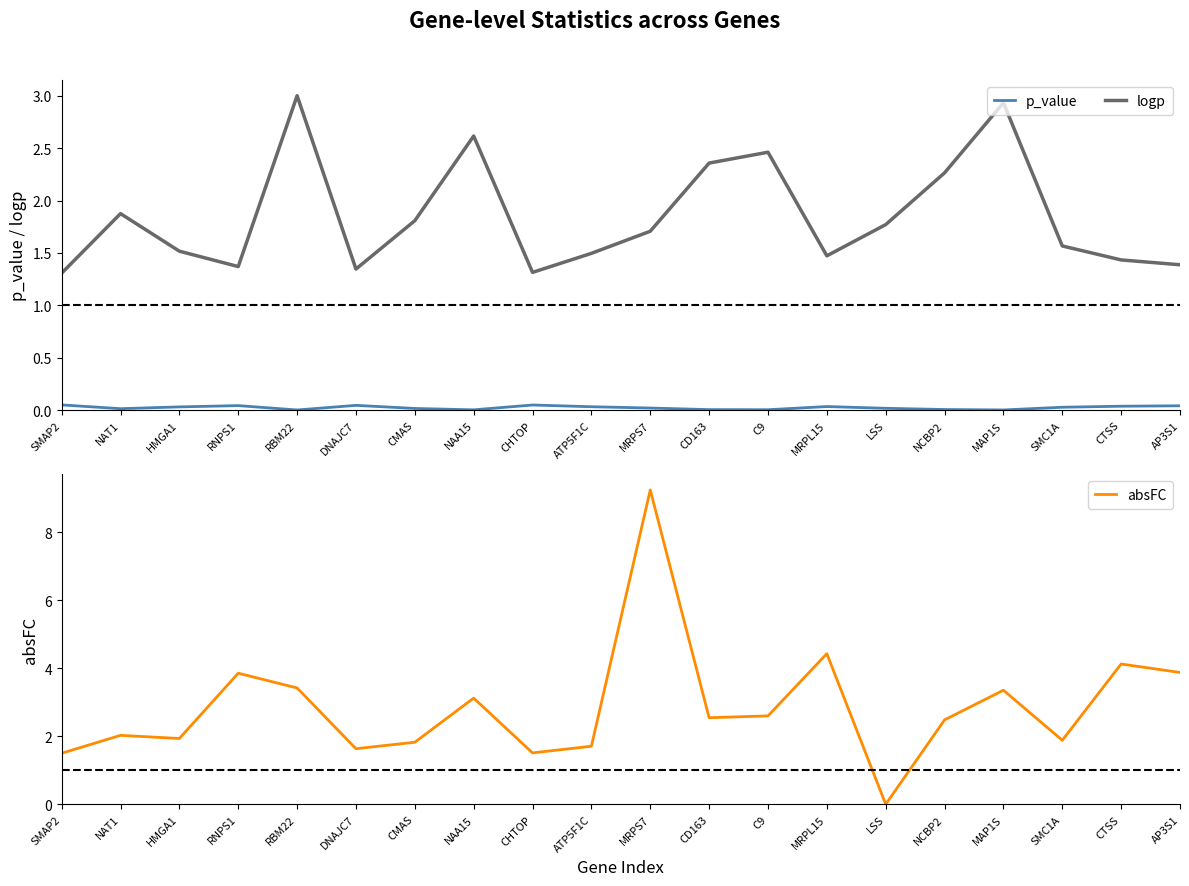

Reading left to right, transcribe all the data shown in this chart.

p_value: 0.0	0.0	0.0	0.0	0.0	0.0	0.0	0.0	0.0	0.0	0.0	0.0	0.0	0.0	0.0	0.0	0.0	0.0	0.0	0.0
logp: 1.3	1.9	1.5	1.4	3.0	1.3	1.8	2.6	1.3	1.5	1.7	2.4	2.5	1.5	1.8	2.3	2.9	1.6	1.4	1.4
absFC: 1.5	2.0	1.9	3.9	3.4	1.6	1.8	3.1	1.5	1.7	9.3	2.5	2.6	4.4	0.0	2.5	3.4	1.9	4.1	3.9